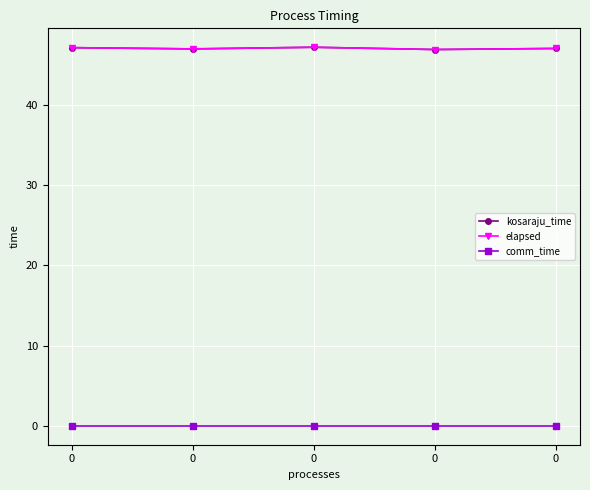

The value of elapsed at 0 is 47.2. True or false?

True